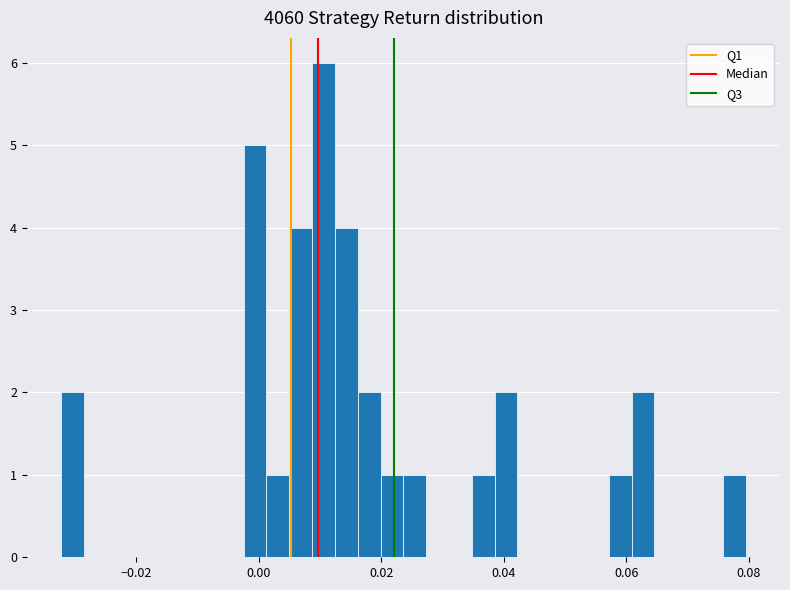

Around what value on the x-axis is the tallest bar? Give the approximate position of its centre, as read against the axis.

0.010